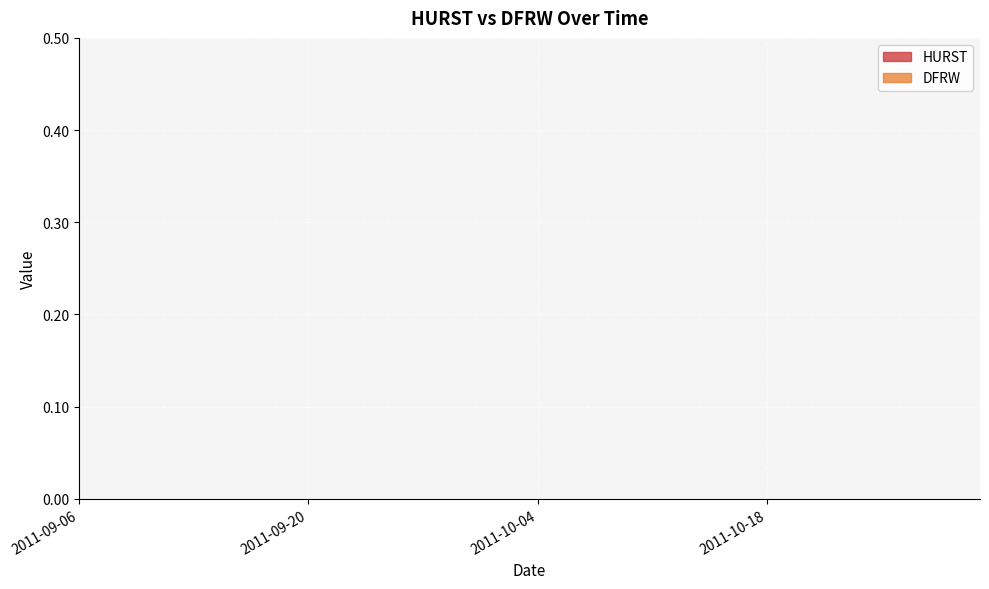

What is the difference between the maximum and second lowest values in the HURST series?

0.1